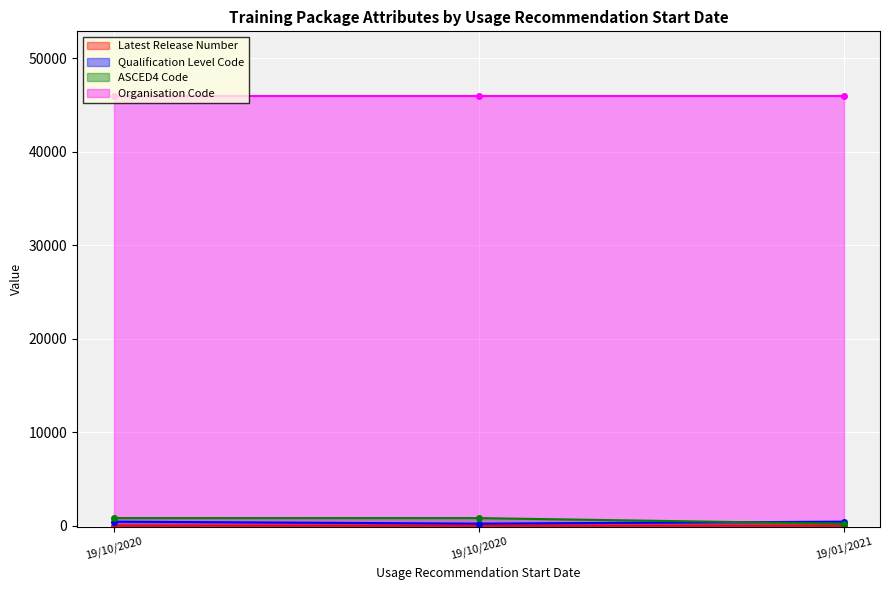

The value of ASCED4 Code at 19/10/2020 is 803. True or false?

True